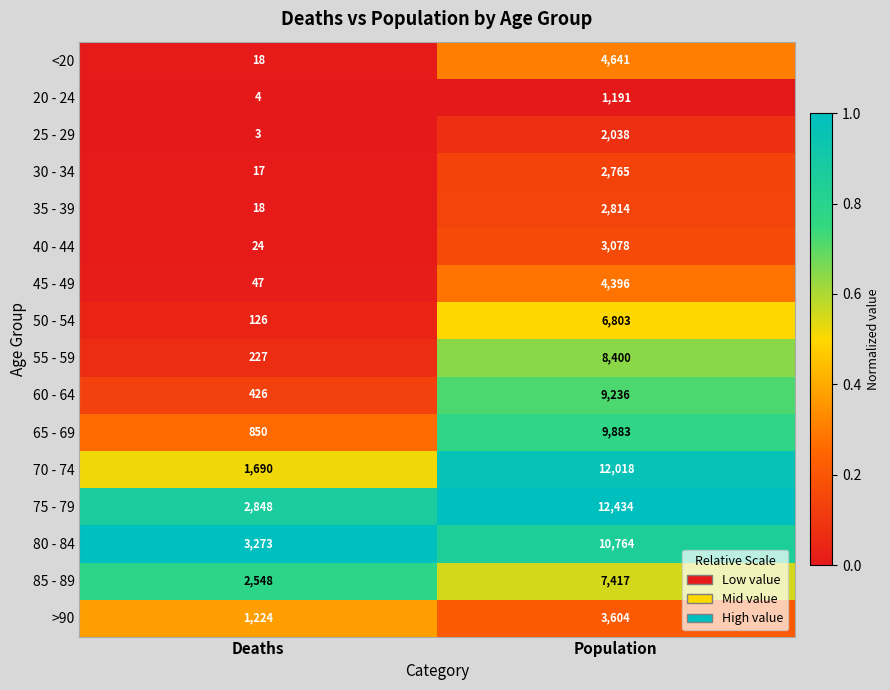

The value of >90 at Deaths is 693. True or false?

False